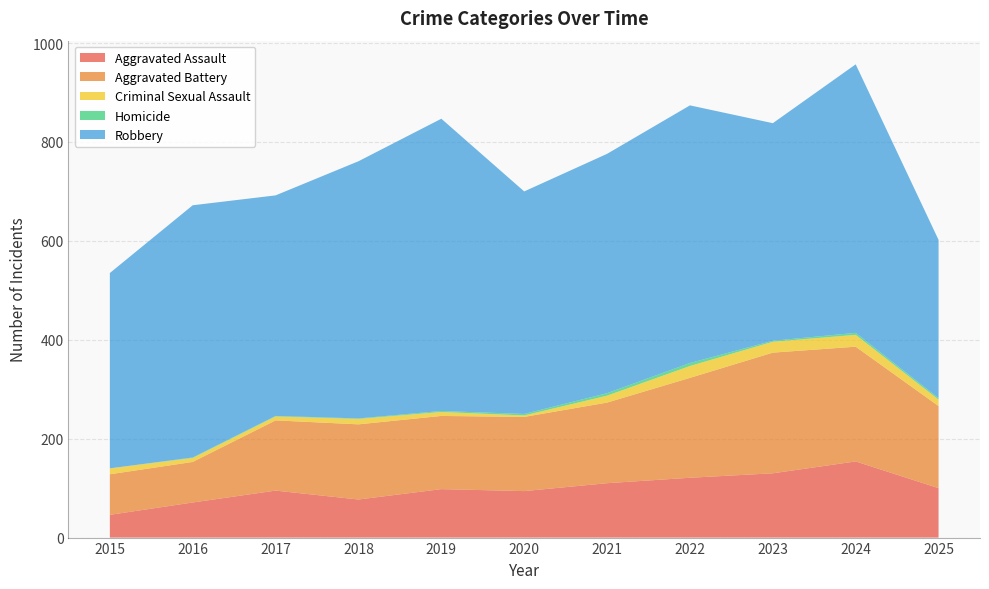

Reading left to right, extract all data points from this chart.

Aggravated Assault: 2015=46	2016=71	2017=95	2018=77	2019=98	2020=94	2021=110	2022=121	2023=130	2024=154	2025=100
Aggravated Battery: 2015=82	2016=82	2017=142	2018=152	2019=148	2020=150	2021=163	2022=202	2023=244	2024=232	2025=166
Criminal Sexual Assault: 2015=12	2016=8	2017=8	2018=11	2019=8	2020=3	2021=14	2022=24	2023=22	2024=24	2025=13
Homicide: 2015=0	2016=1	2017=1	2018=1	2019=2	2020=3	2021=5	2022=6	2023=2	2024=4	2025=3
Robbery: 2015=395	2016=510	2017=446	2018=520	2019=591	2020=450	2021=484	2022=521	2023=440	2024=543	2025=320